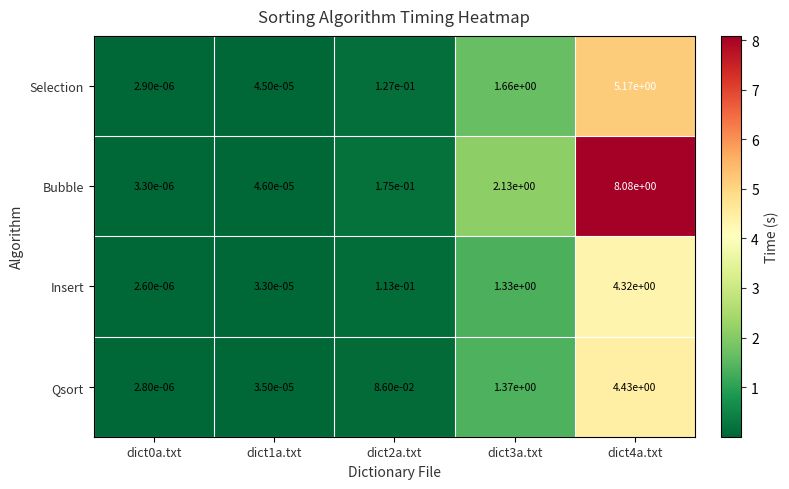

What is the difference between the highest and lowest values at dict4a.txt?

3.8